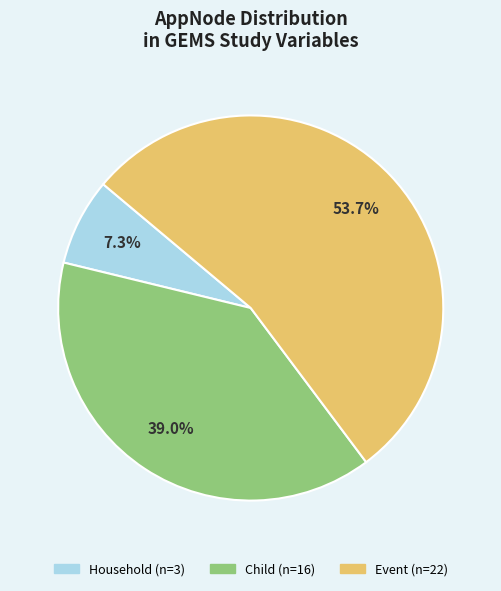

Is there any slice that represents more than half of the pie?

Yes